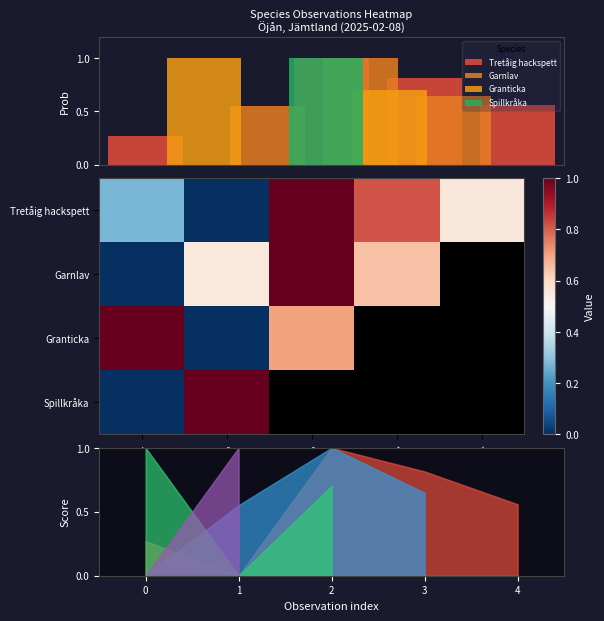

How many positive values does the Spillkråka series have?

1